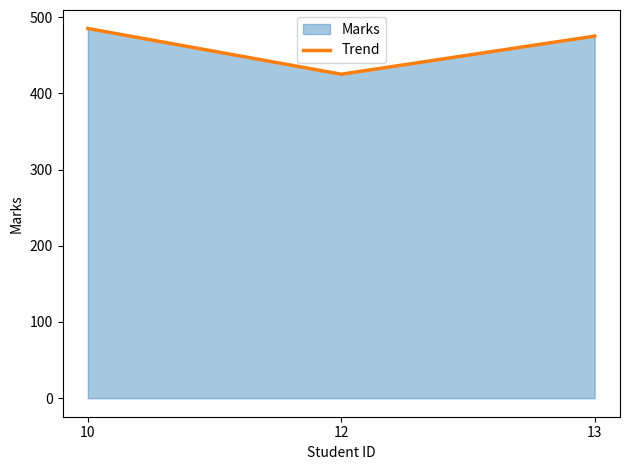

How many values exceed 475?

1